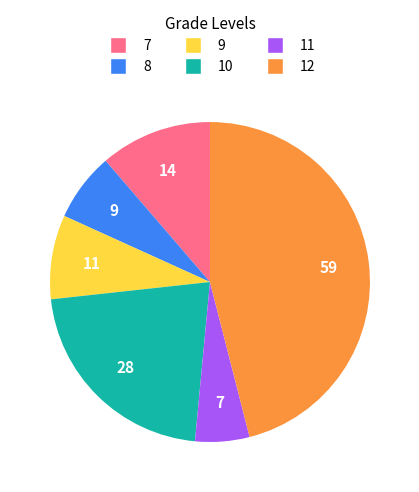

Does any single category account for the majority?

No